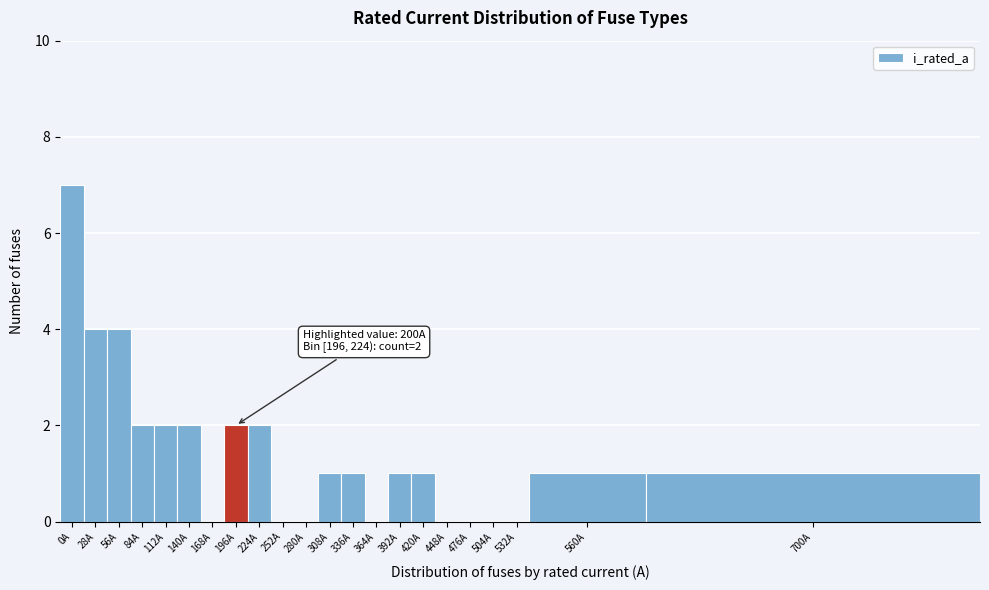

Reading left to right, extract all data points from this chart.

0A=7	28A=4	56A=4	84A=2	112A=2	140A=2	168A=0	196A=2	224A=2	252A=0	280A=0	308A=1	336A=1	364A=0	392A=1	420A=1	448A=0	476A=0	504A=0	532A=0	560A=1	700A=1